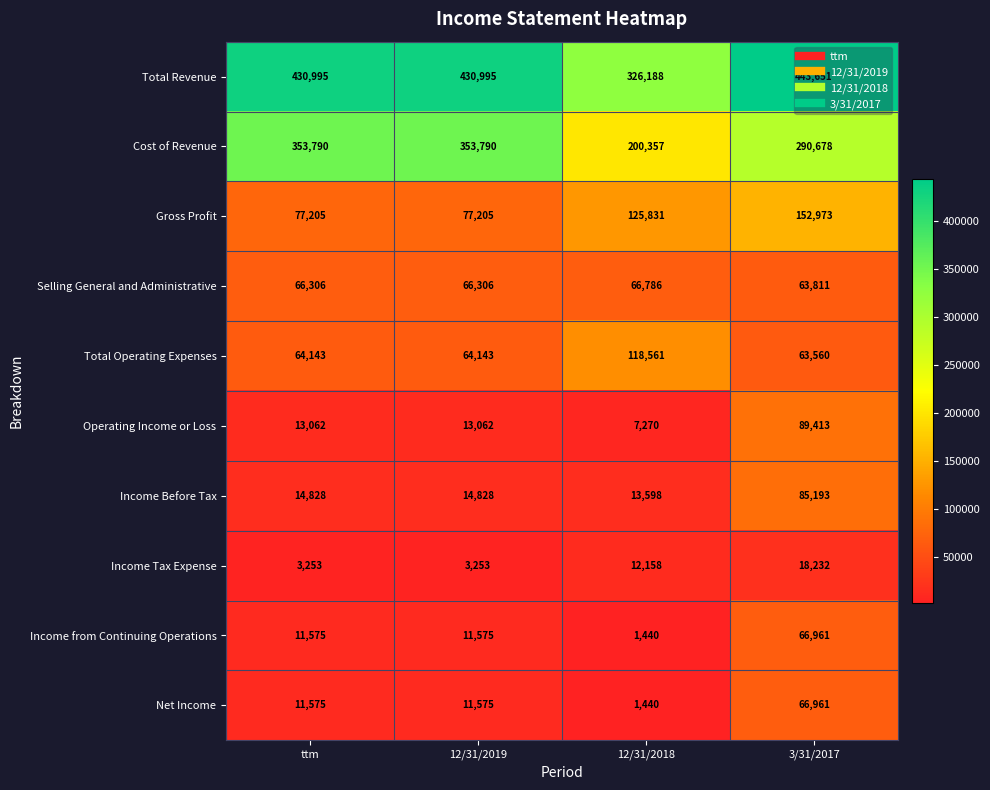

What is the sum of the Operating Income or Loss values at ttm and 12/31/2018?

20332